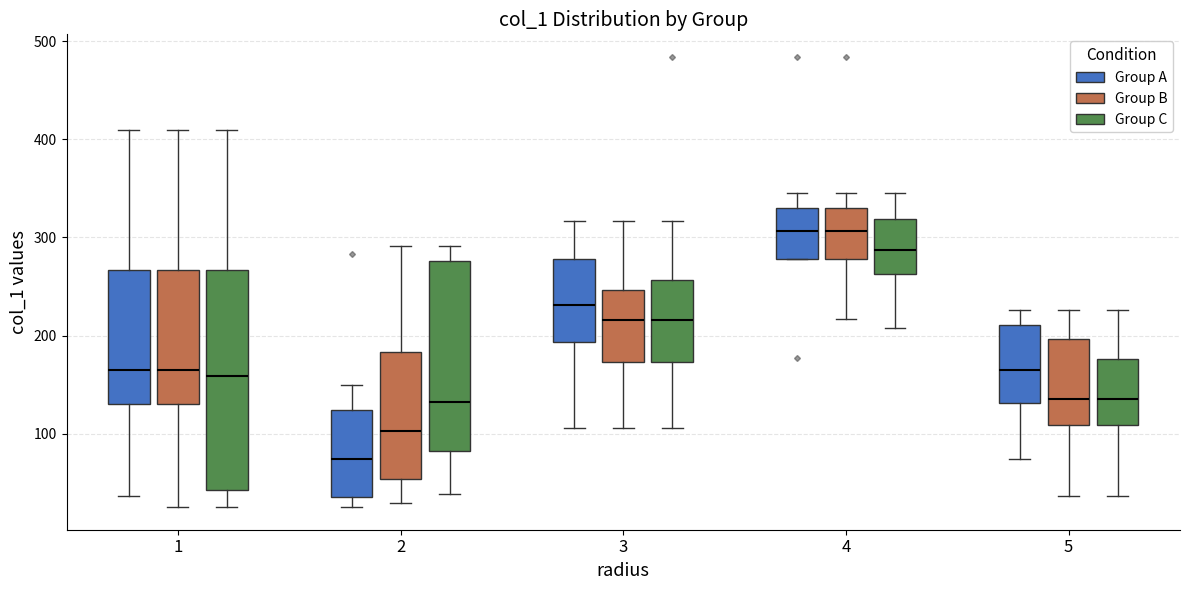

Which box has the lowest median line?

2 (Group A)